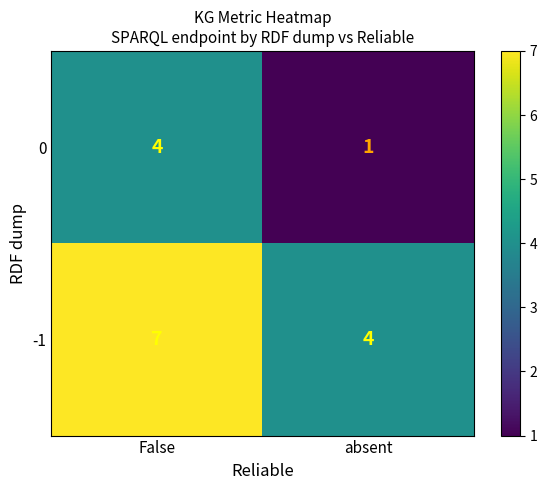

The value of -1 at absent is 6. True or false?

False